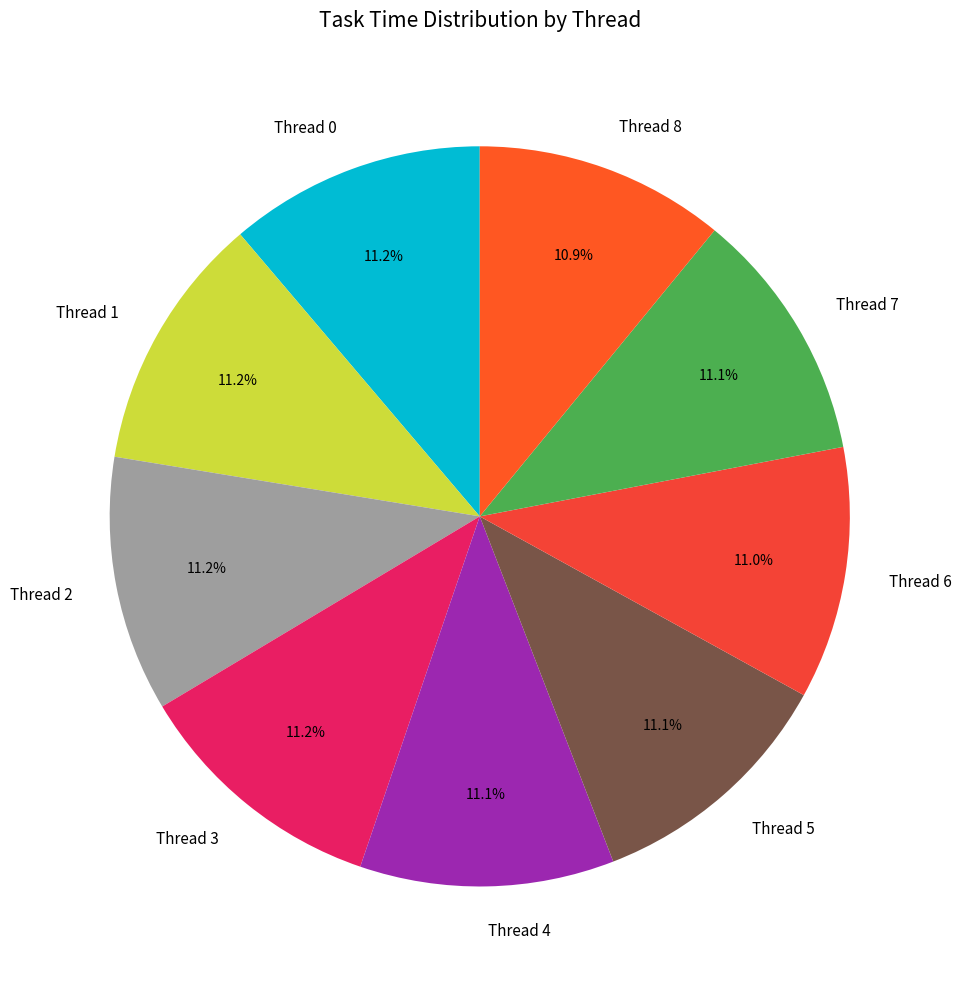

What is the ratio of the value at Thread 5 to the value at Thread 0?

1.0